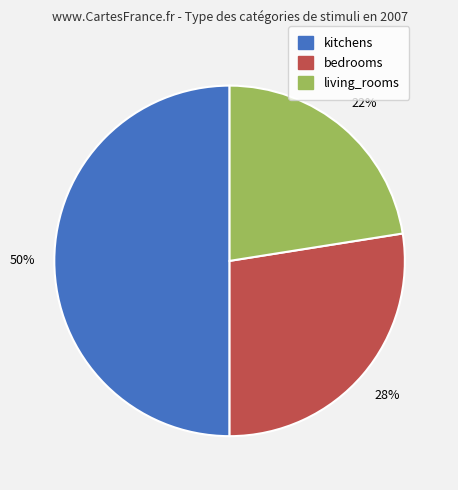

To the nearest percent, what is the difference between the bedrooms and kitchens slice percentages?

22%